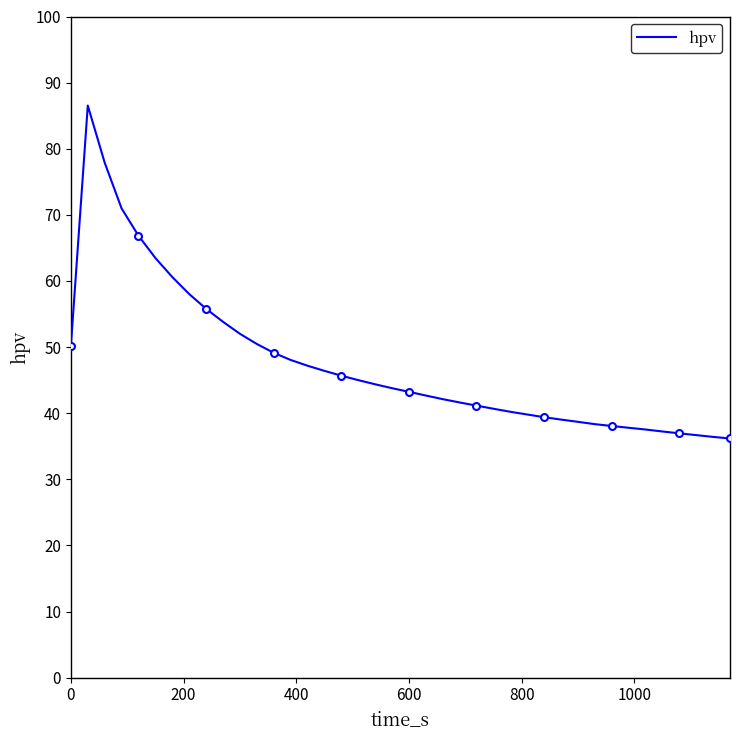

True or false: the data has more than 0 interior local peaks.

True